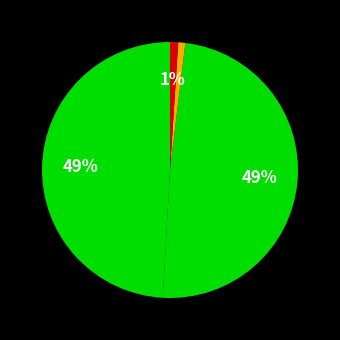

Rank the categories by value from highest to lowest.

MAPE, SMAPE, Inference Time, Training Time, MSE